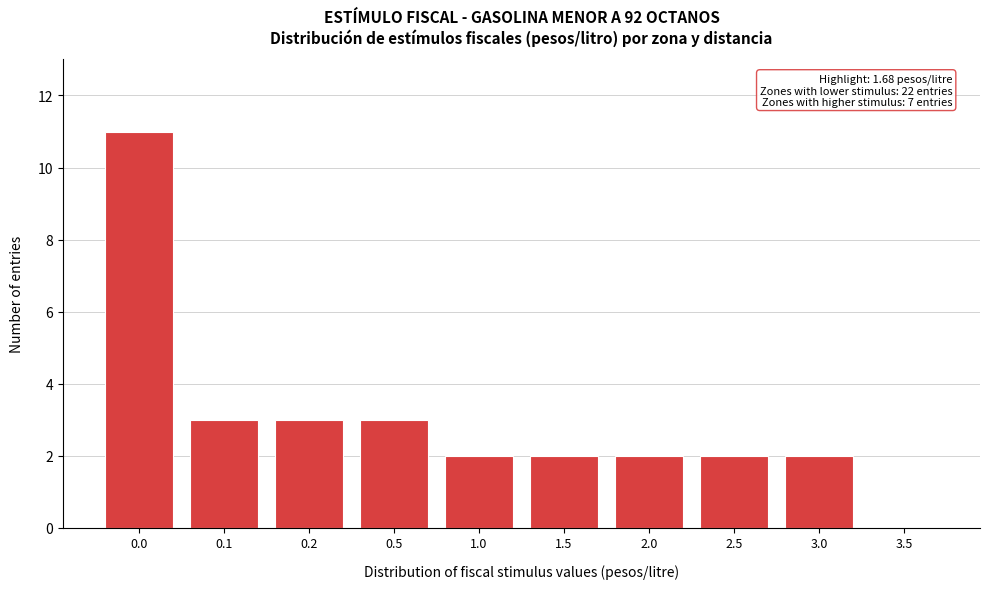

Reading left to right, transcribe all the data shown in this chart.

0.0=11	0.1=3	0.2=3	0.5=3	1.0=2	1.5=2	2.0=2	2.5=2	3.0=2	3.5=0